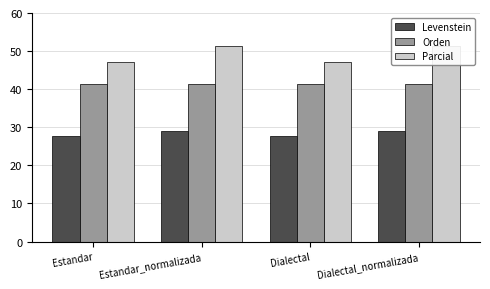

The Levenstein series shows 44.4 at Dialectal. True or false?

False